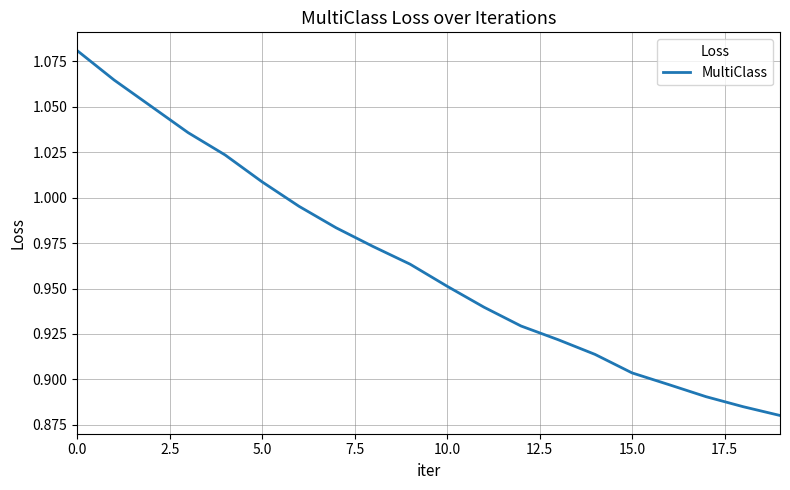

The value at 0.0 is 0.5. True or false?

False